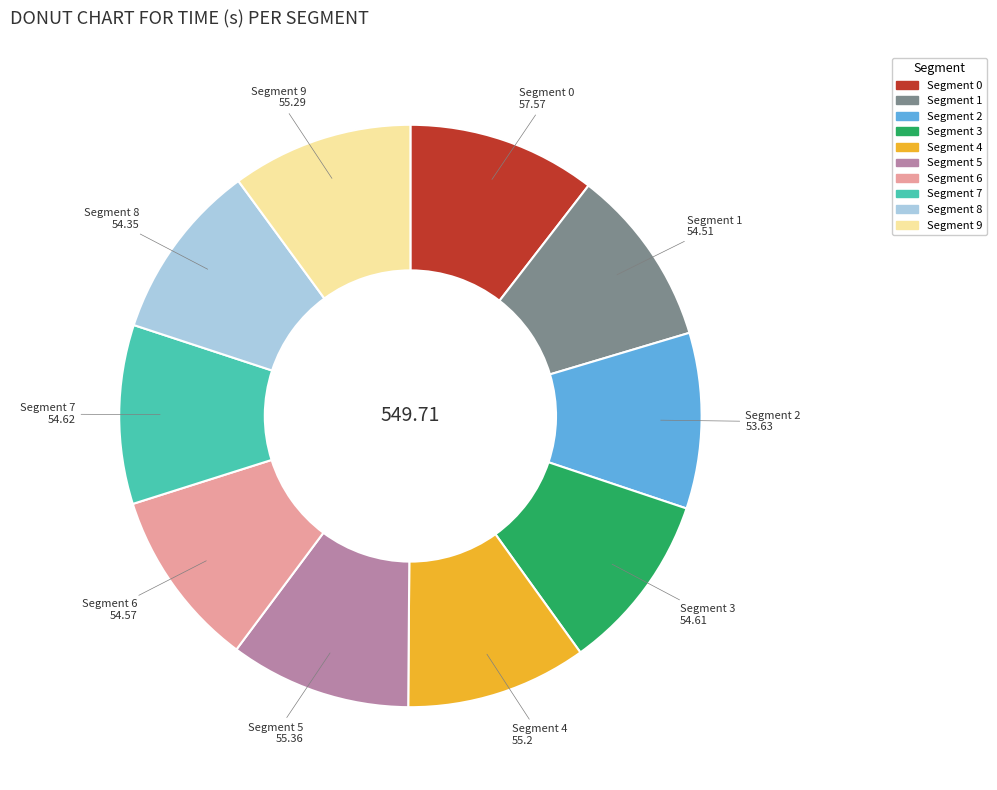

Combined, do Segment 5 and Segment 9 account for over 50%?

No